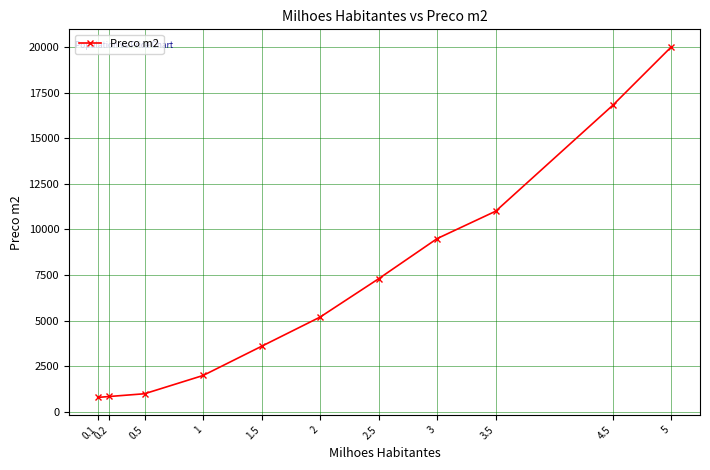

Between 2 and 1, which is larger?

2